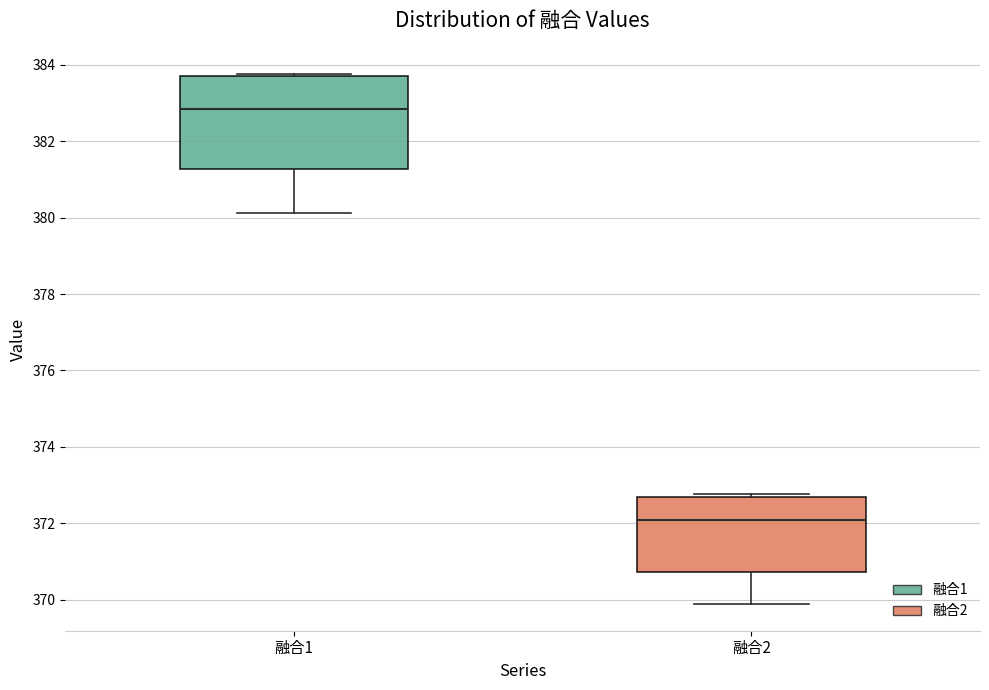

Where is the upper edge of the box for 融合2 on the y-axis? The values are not printed on the chart, so give them approximately, as read against the axis.

372.6